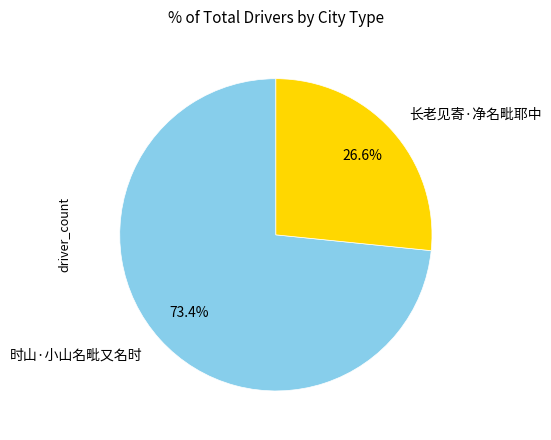

Which slice is the smallest?

长老见寄·净名毗耶中